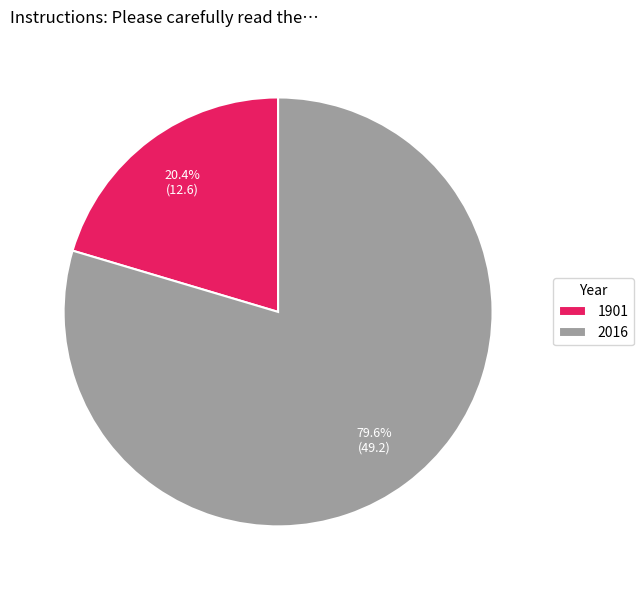

To the nearest percent, what is the difference between the largest and smallest slice percentages?

59%